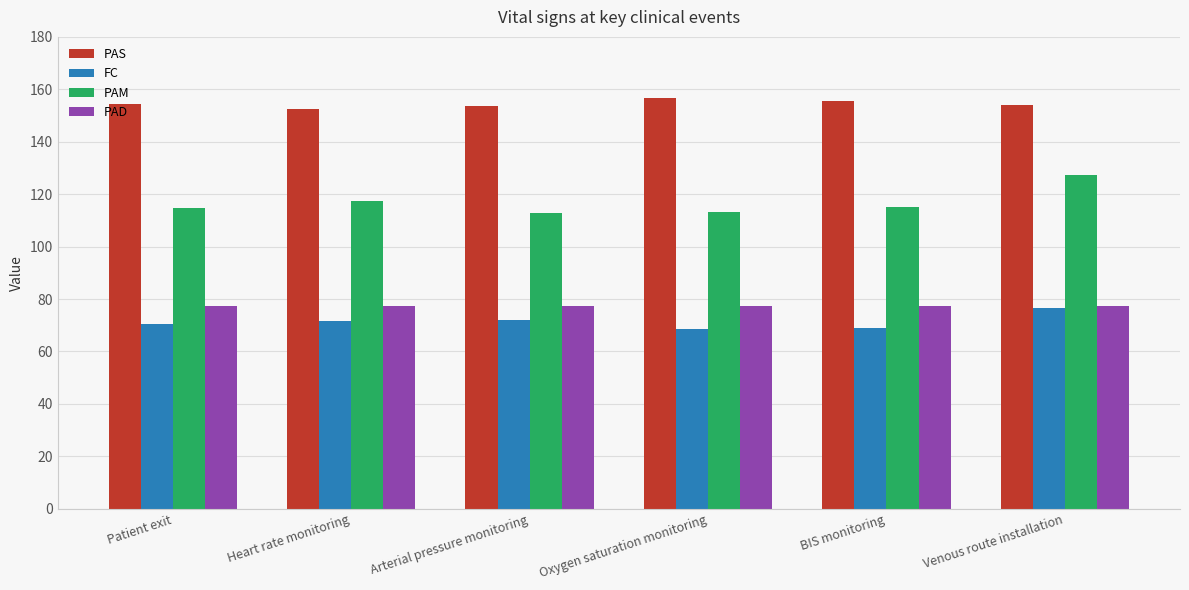

How many bars are there in each group?

4